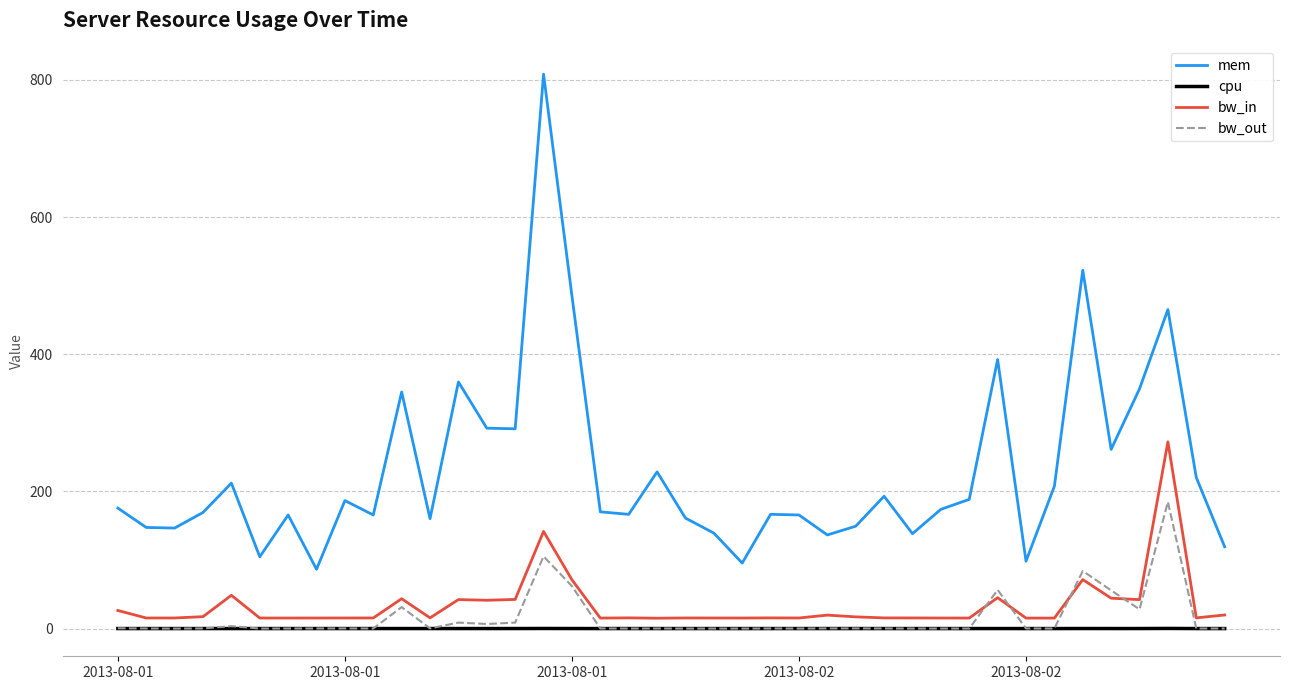

Which series has the largest range (max minus min)?

mem